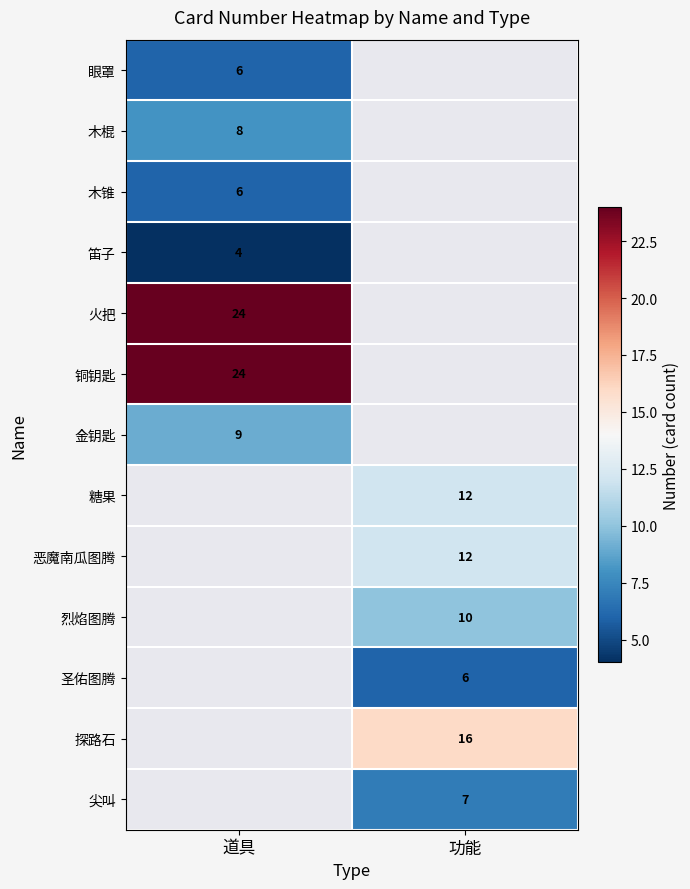

Where is 火把 nearest to the value 24?

道具